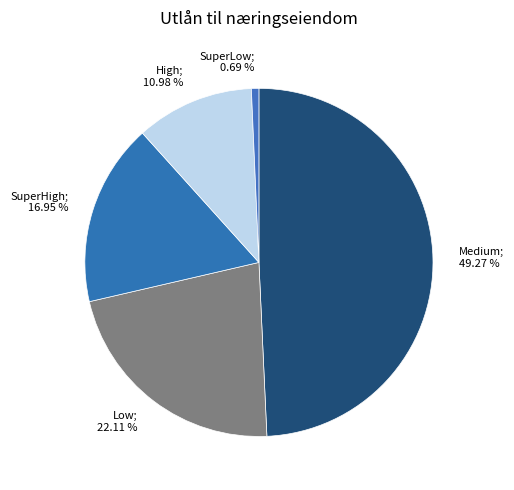

Which has a higher value, High or Medium?

Medium